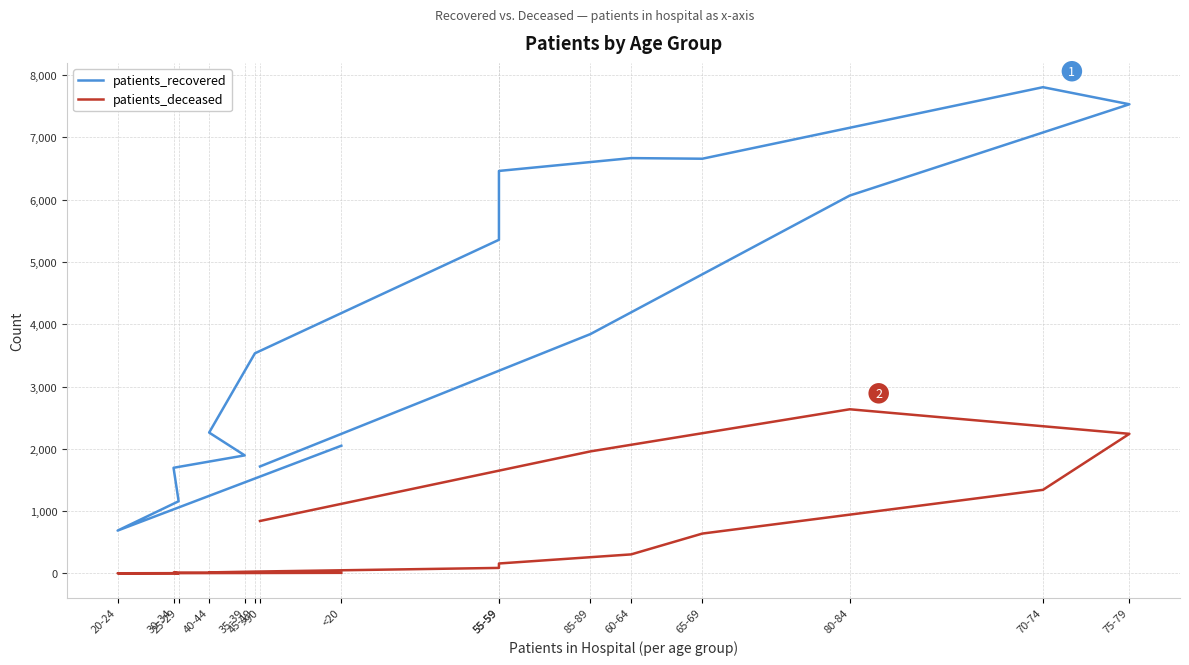

How many categories are shown in the chart?

16